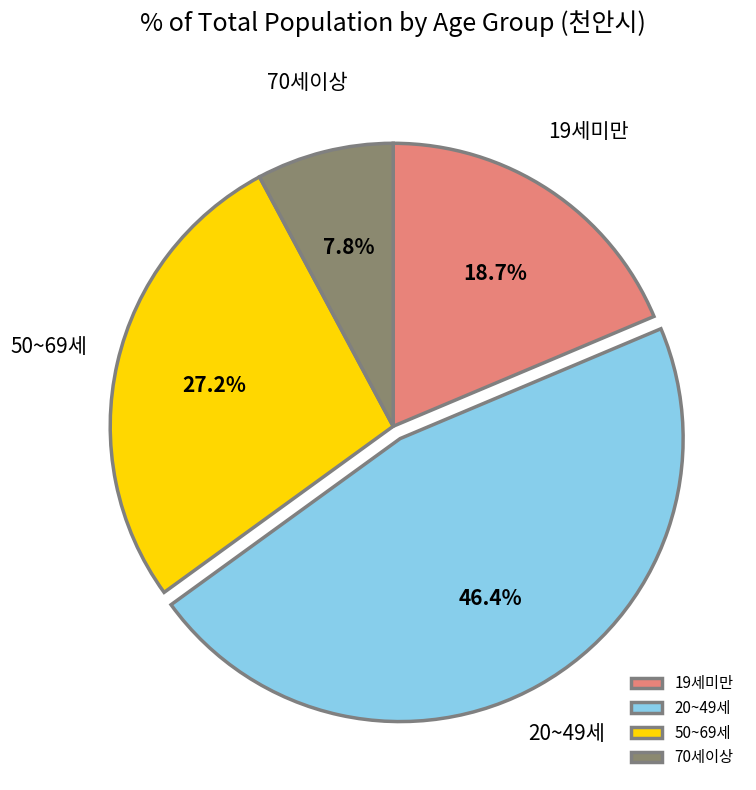

What is the smallest slice in the pie chart?

70세이상